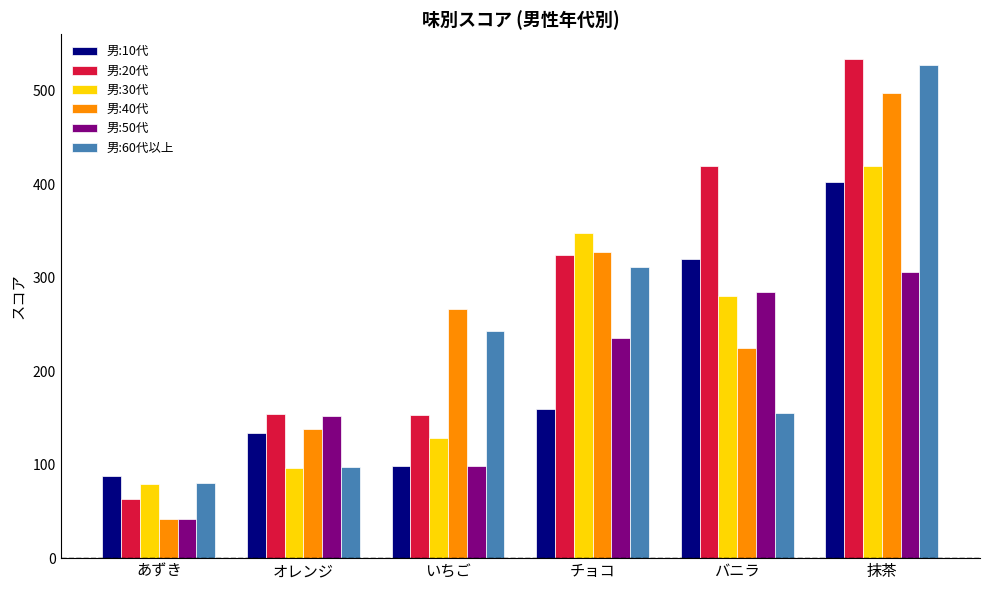

Is the value of 男:30代 at バニラ greater than the value of 男:50代 at 抹茶?

No